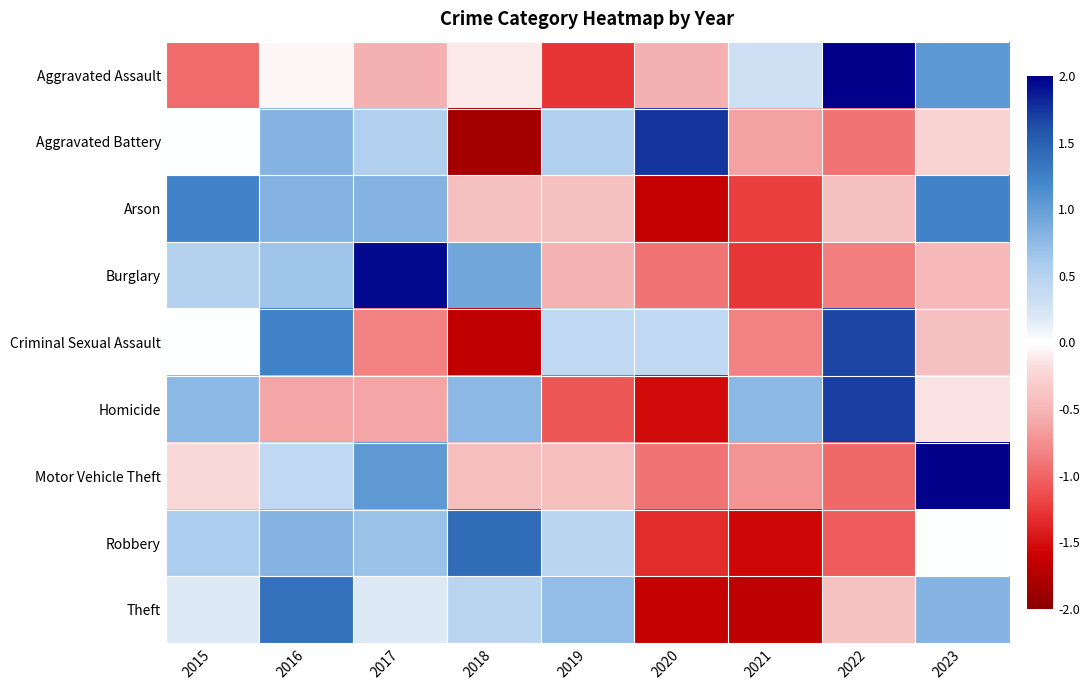

List the series in order of their peak value, highest first.

Motor Vehicle Theft, Aggravated Assault, Burglary, Aggravated Battery, Homicide, Criminal Sexual Assault, Robbery, Theft, Arson